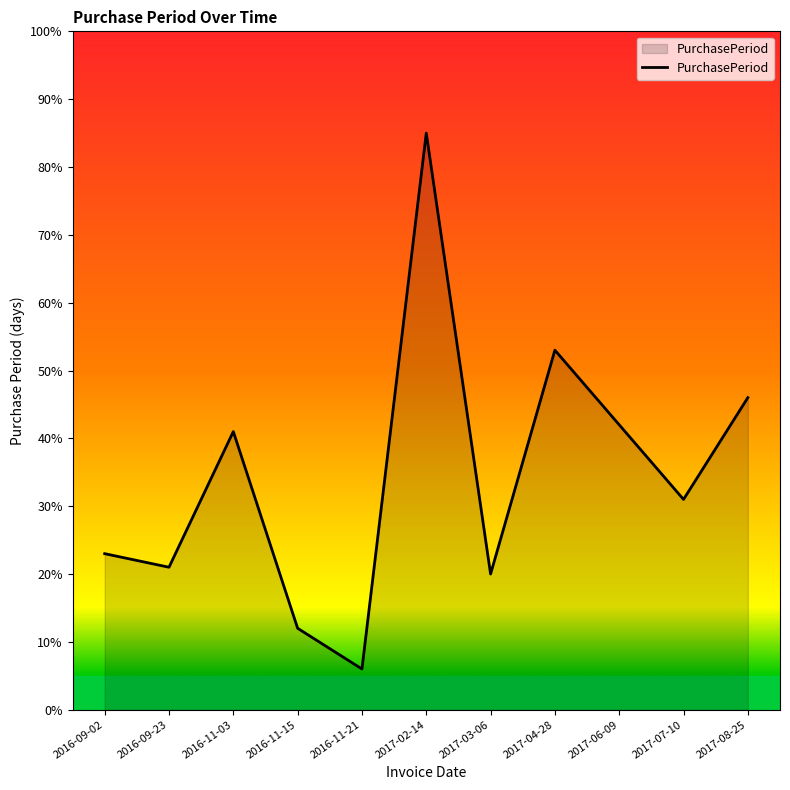

Where is the data nearest to the value 45?

2017-08-25